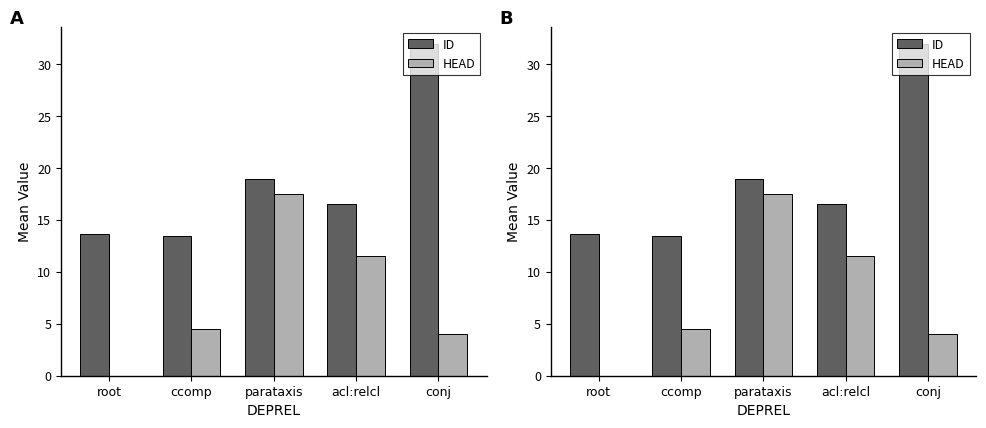

What is the difference between the maximum and minimum values in the HEAD series?

17.5